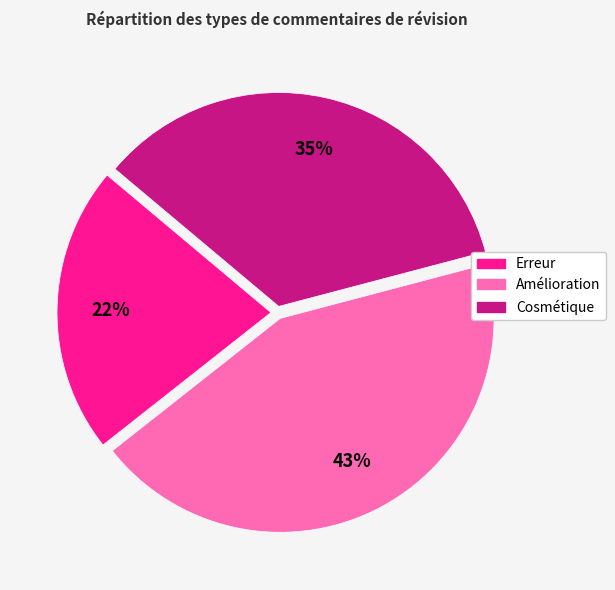

Does any single category account for the majority?

No